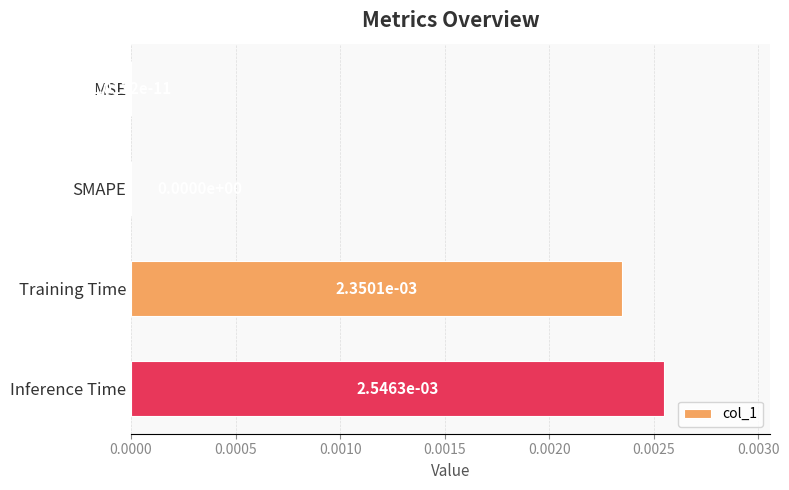

Which has a higher value, SMAPE or Training Time?

Training Time